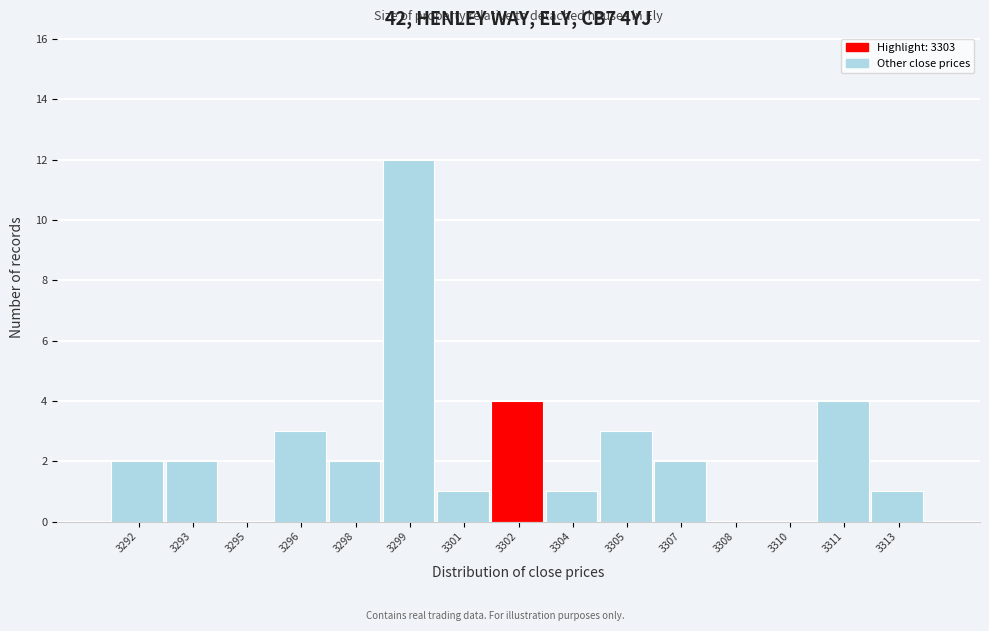

Reading right to left, transcribe all the data shown in this chart.

3313=1	3311=4	3310=0	3308=0	3307=2	3305=3	3304=1	3302=4	3301=1	3299=12	3298=2	3296=3	3295=0	3293=2	3292=2